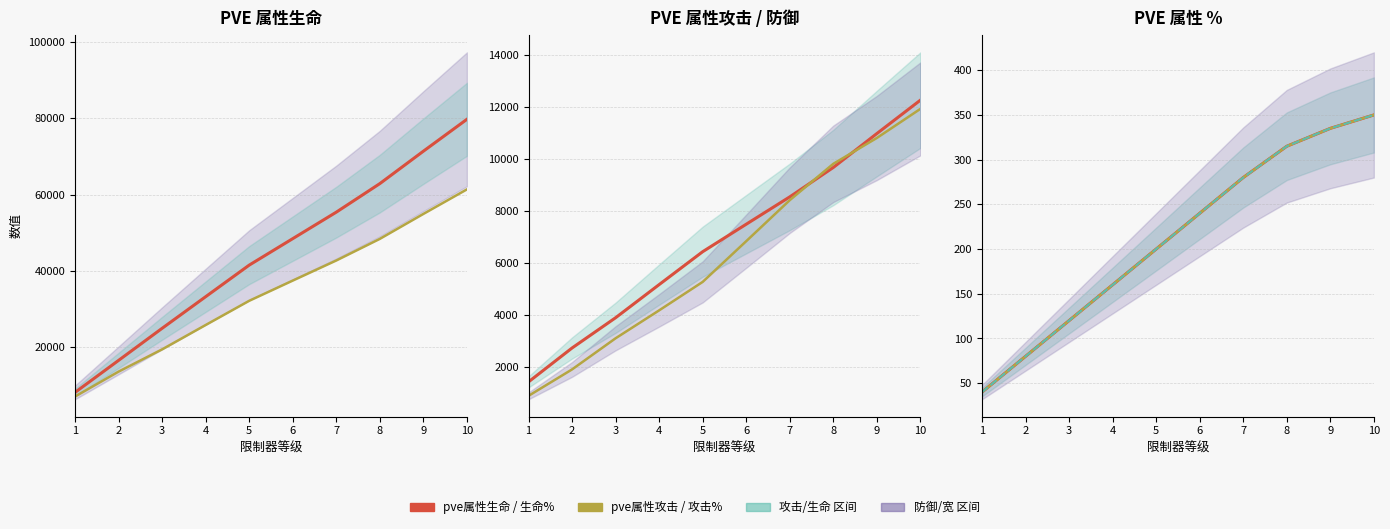

True or false: pve属性攻击% and pve属性攻击 intersect in this chart.

False